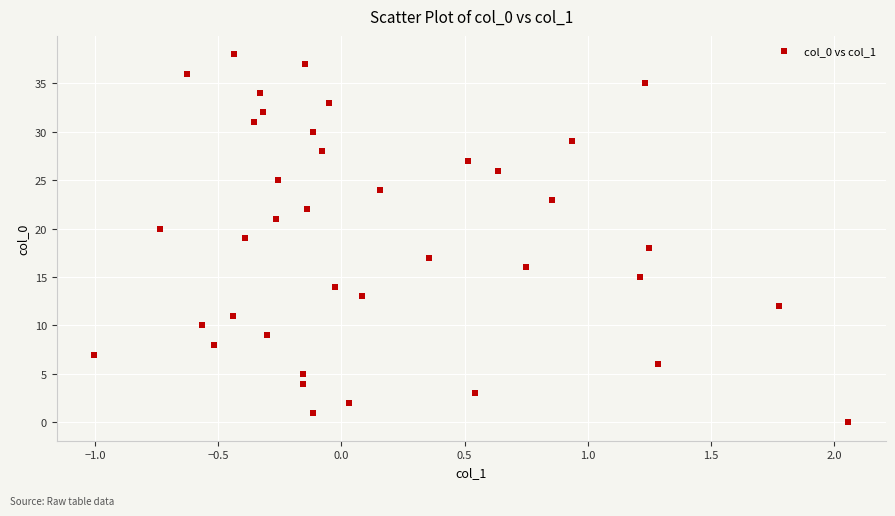

What is the range of Y values (max minus min)?

38